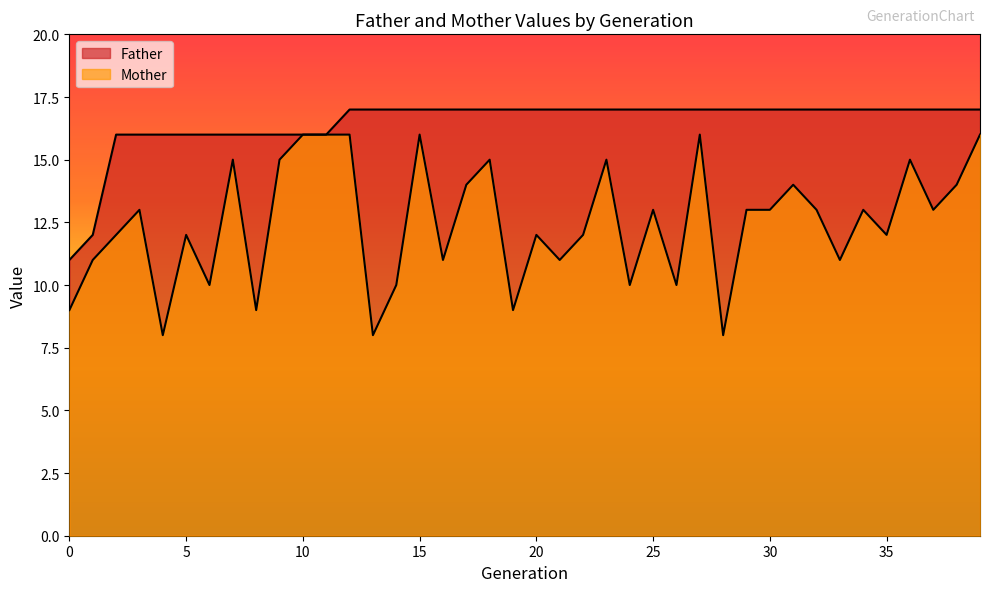

Where is the first local minimum for Mother?

4